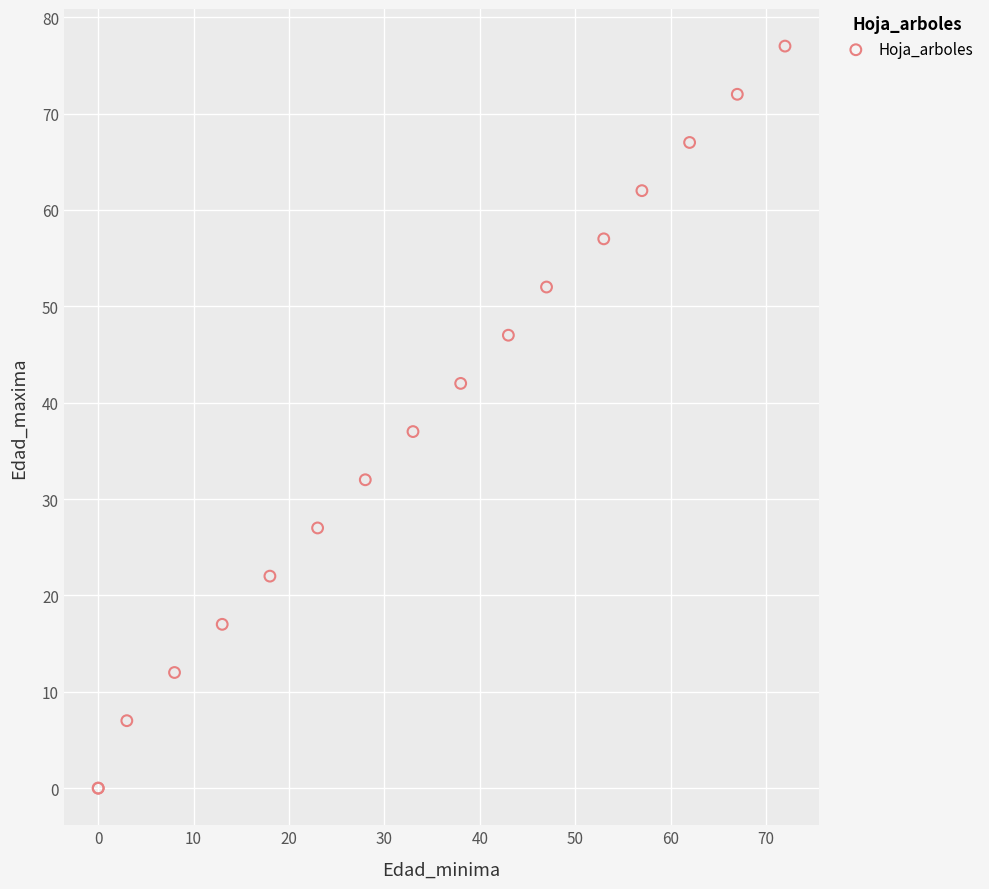

What Y value in the scatter plot is closest to 38?

37